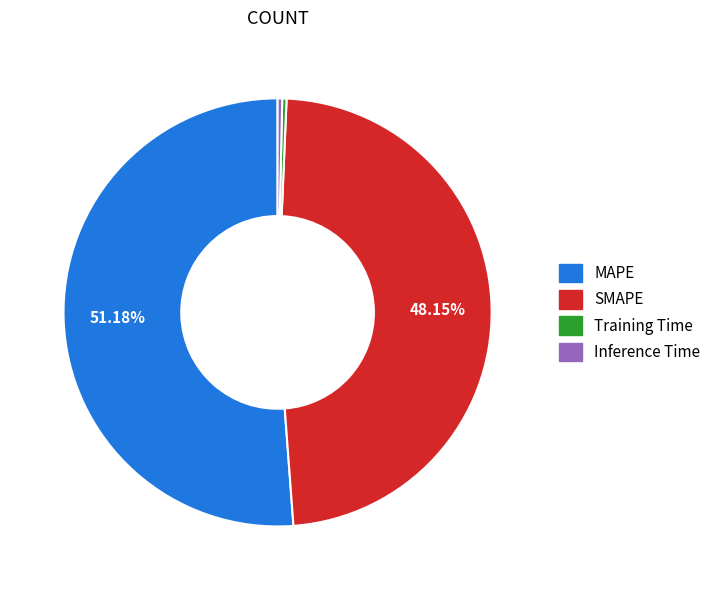

Which category has the biggest portion of the pie?

MAPE